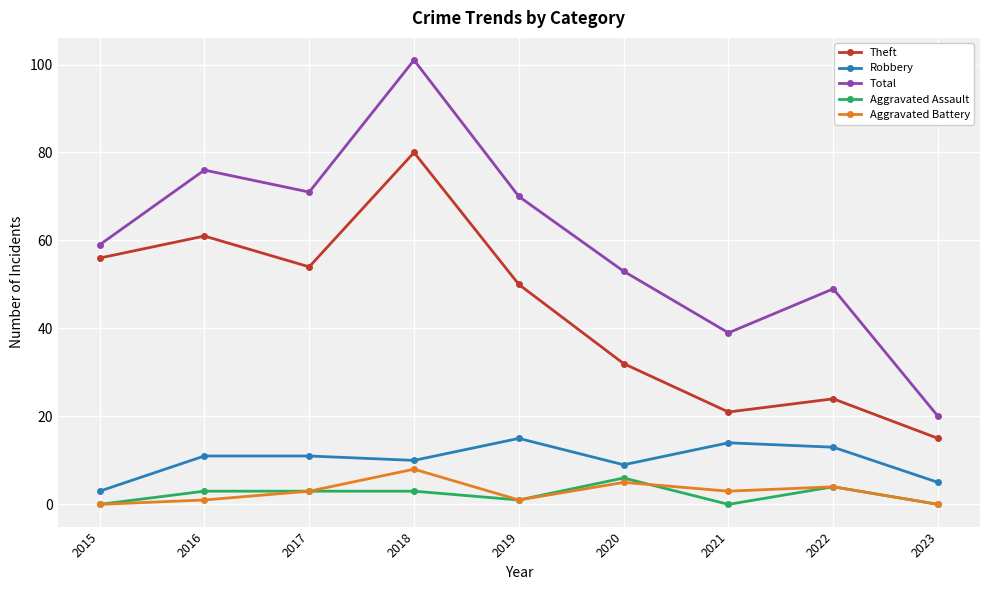

Reading right to left, extract all data points from this chart.

Theft: 15	24	21	32	50	80	54	61	56
Robbery: 5	13	14	9	15	10	11	11	3
Total: 20	49	39	53	70	101	71	76	59
Aggravated Assault: 0	4	0	6	1	3	3	3	0
Aggravated Battery: 0	4	3	5	1	8	3	1	0